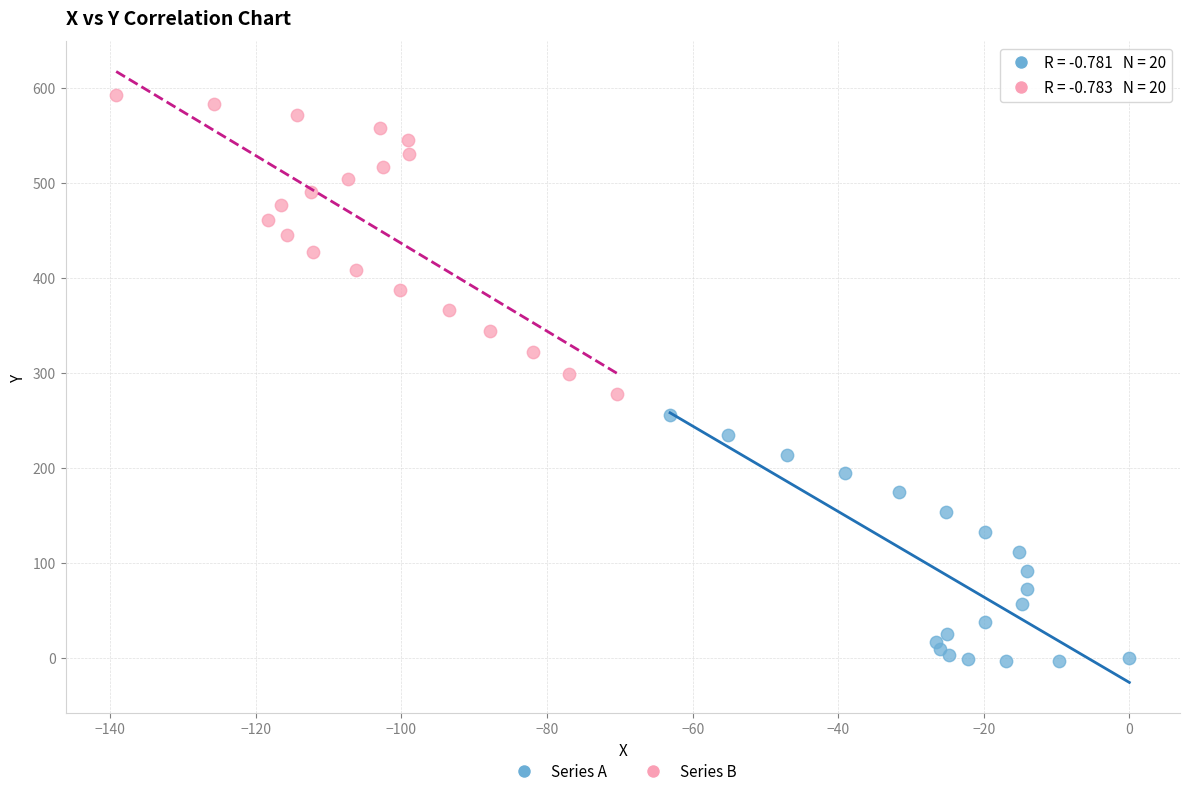

What are all the series names shown in the legend?

Series A, Series B